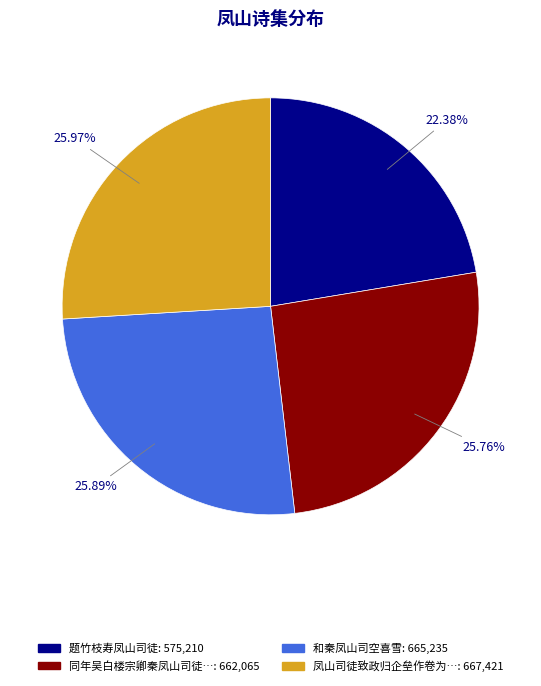

Is there a majority slice in this chart?

No